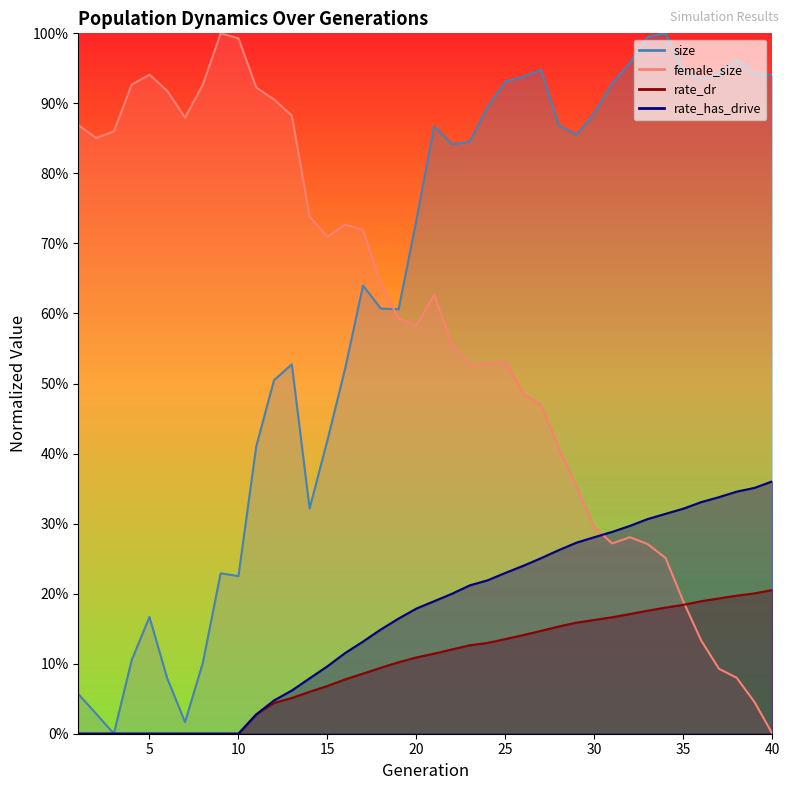

Is the value of rate_dr at 4 greater than the value of rate_has_drive at 10?

No